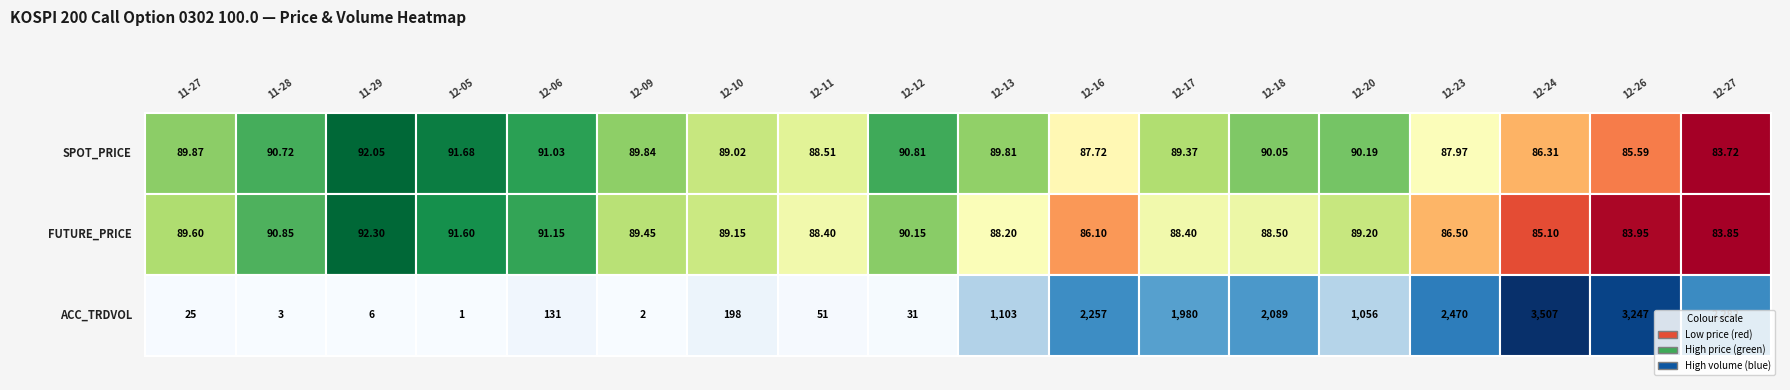

The value of 2002-12-20 at 1 is 126.4. True or false?

False